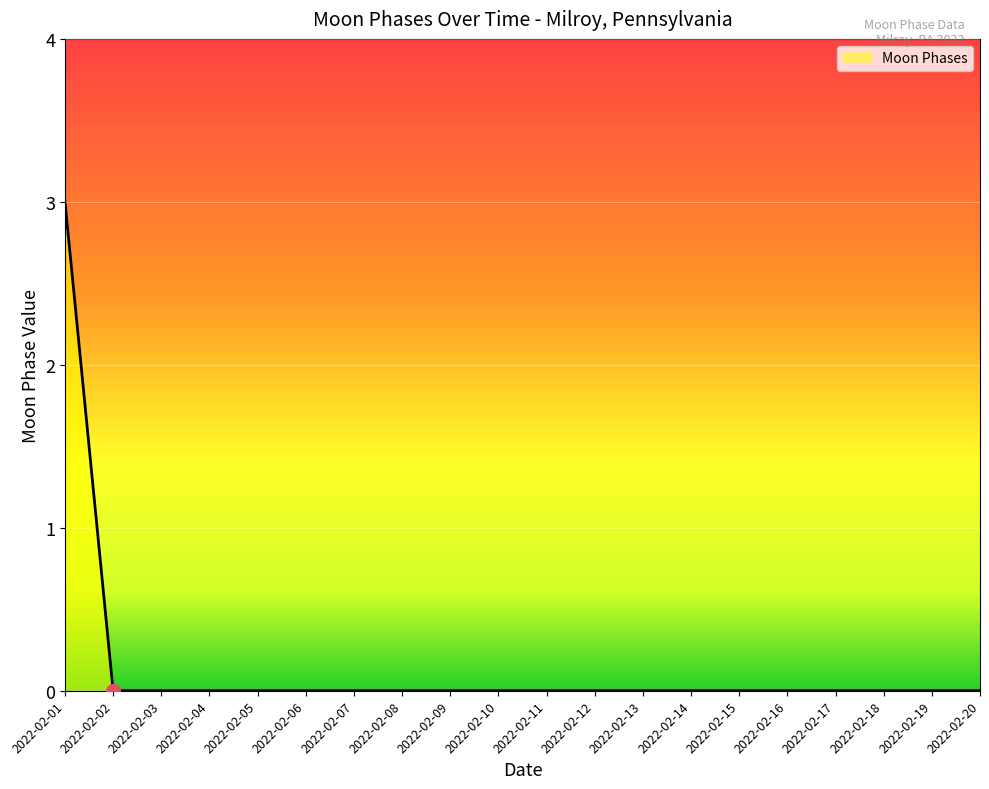

What is the sum of all values?

3